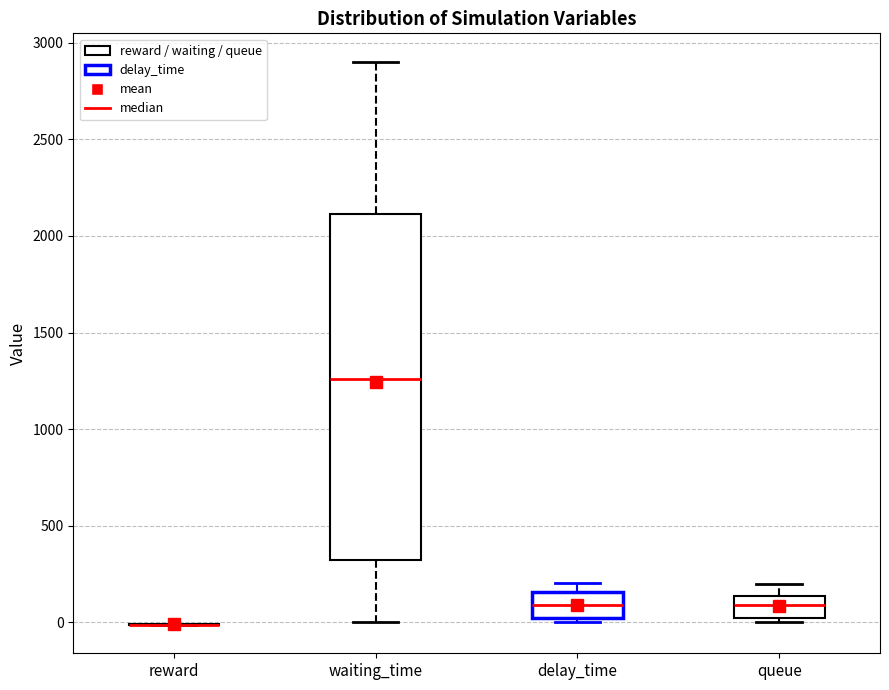

Where does the median line of the box for delay_time sit on the y-axis? The values are not printed on the chart, so give them approximately, as read against the axis.

100